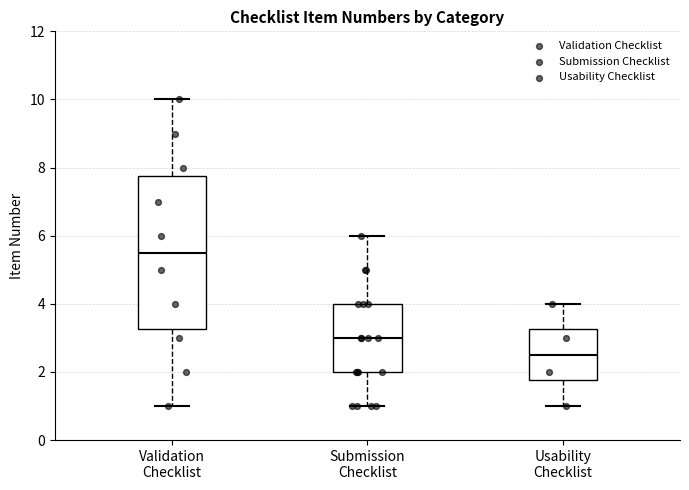

Reading left to right, read every box against the y-axis: the position of its median line, the range the box covers, and the ends of its whiskers. The values are not printed on the chart, so give them approximately, as read against the axis.

Validation Checklist: median 5.6, box 3.2 to 7.8, whiskers 1.0 to 10.0
Submission Checklist: median 3.0, box 2.0 to 4.0, whiskers 1.0 to 6.0
Usability Checklist: median 2.6, box 1.8 to 3.2, whiskers 1.0 to 4.0